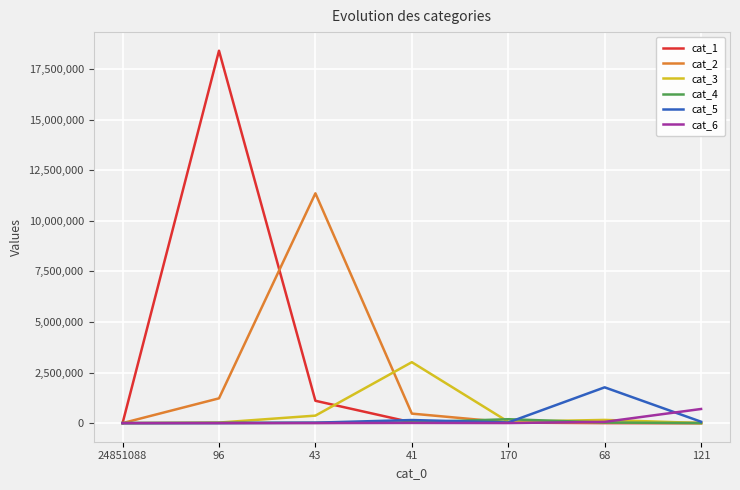

What are all the series names shown in the legend?

cat_1, cat_2, cat_3, cat_4, cat_5, cat_6